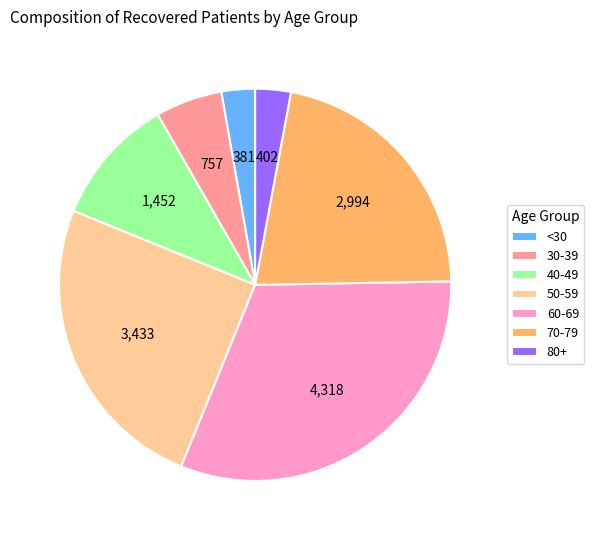

Which category has the biggest portion of the pie?

60-69